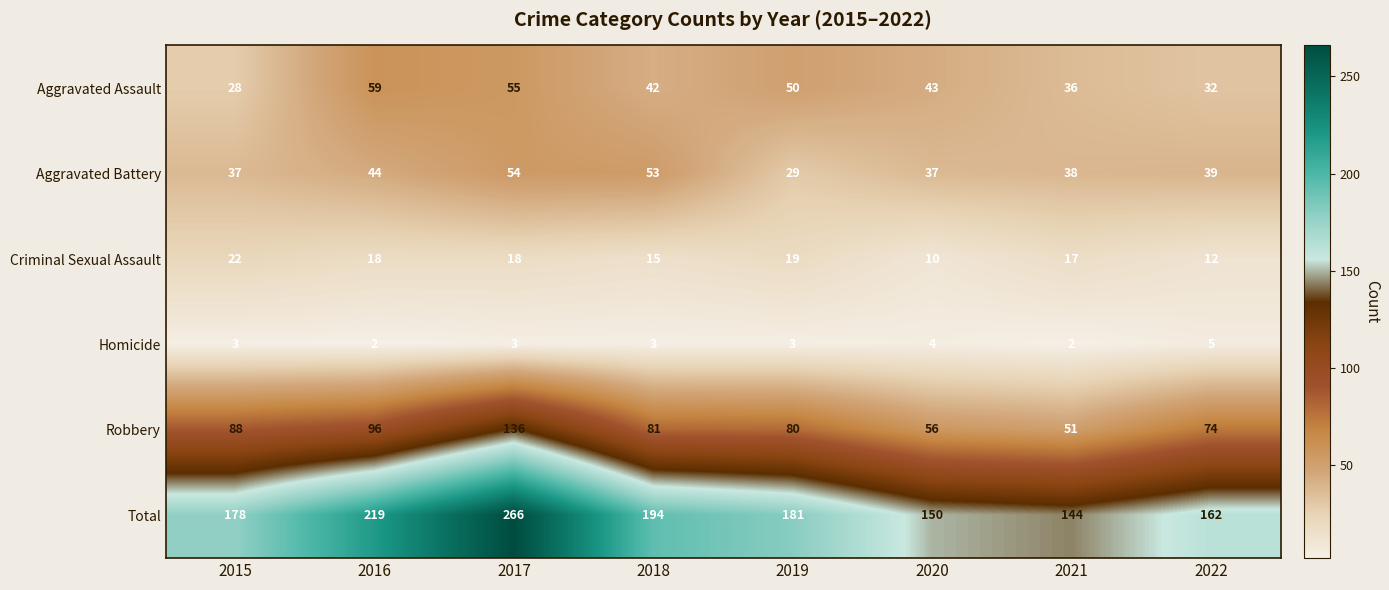

Which category has the highest value in the Homicide series?

2022